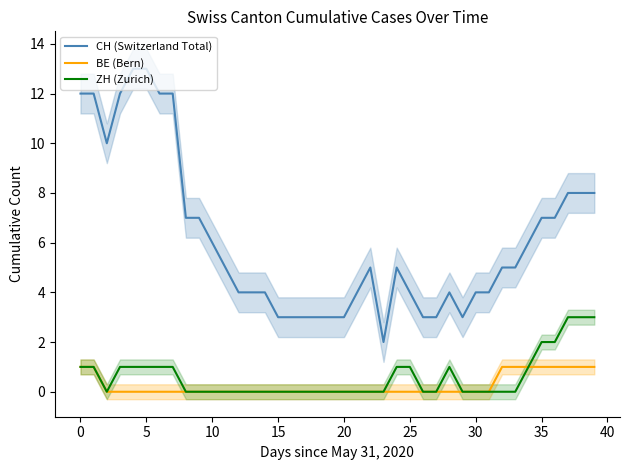

The CH (Switzerland Total) series shows 2 at 20. True or false?

False